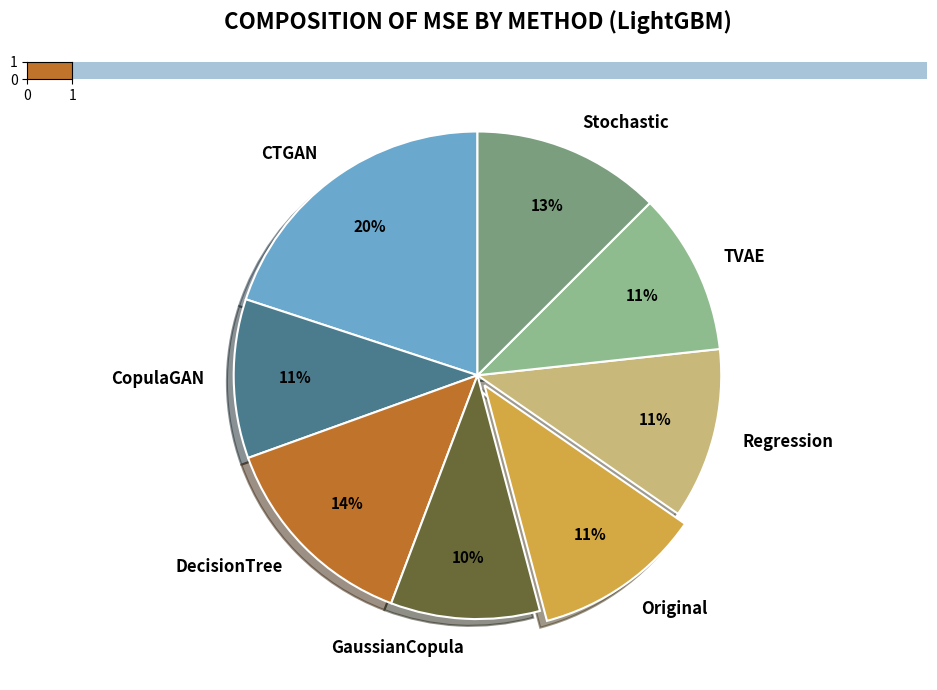

Which has a higher value, DecisionTree or Regression?

DecisionTree